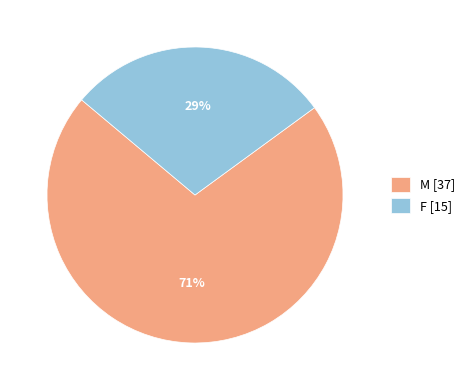

Do F and M together represent more than half of the pie?

Yes